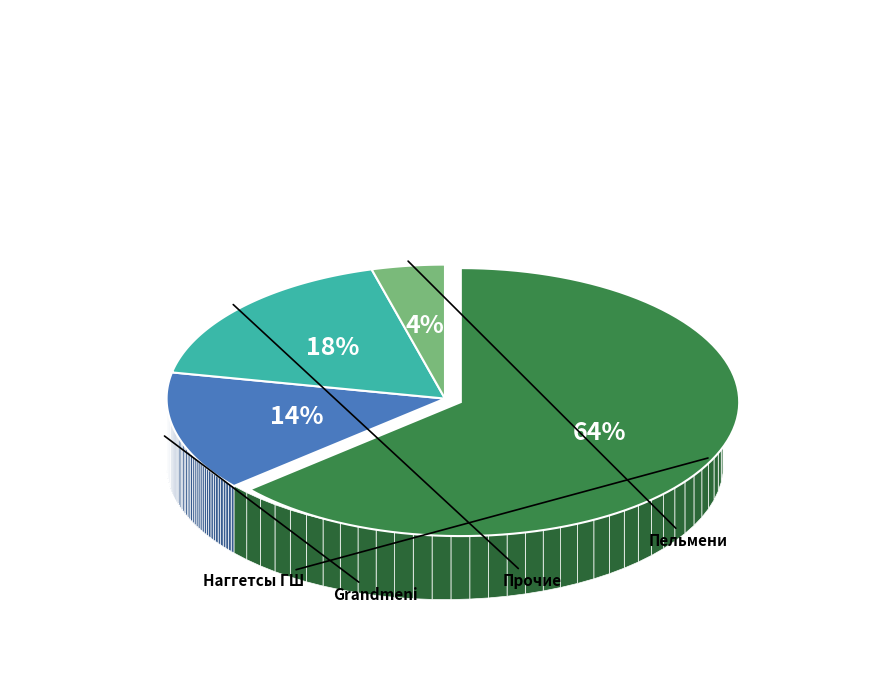

What is the majority slice?

Наггетсы ГШ